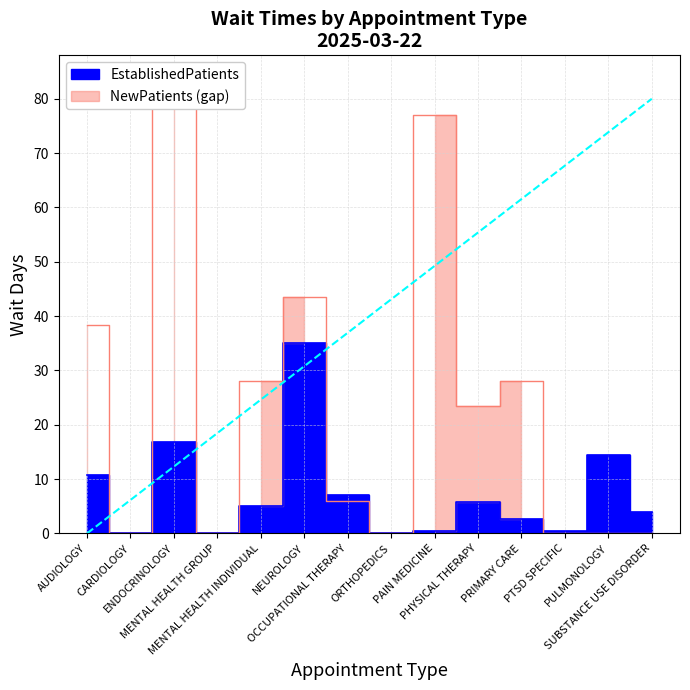

Is it true that EstablishedPatients equals 10.8 at AUDIOLOGY?

True